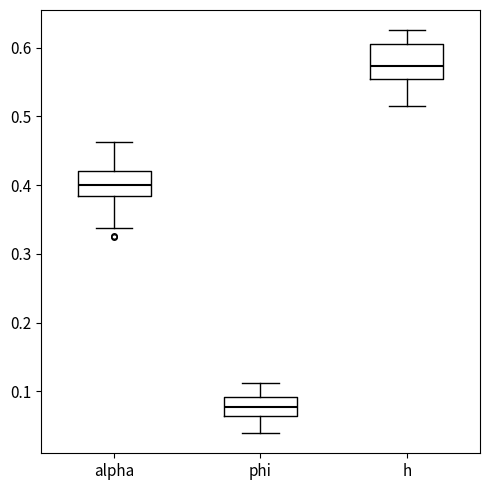

Where does the upper whisker of the box for h end on the y-axis? The values are not printed on the chart, so give them approximately, as read against the axis.

0.63